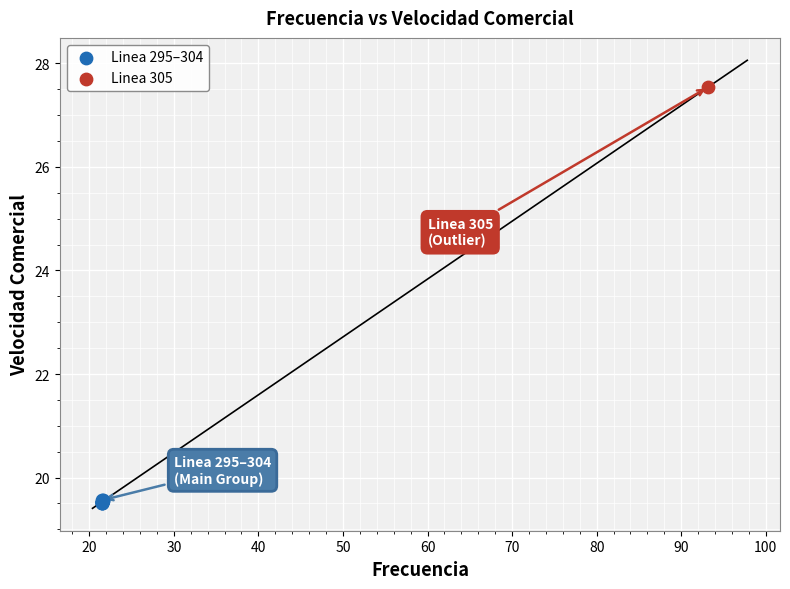

What are all the series names shown in the legend?

Linea 295–304, Linea 305